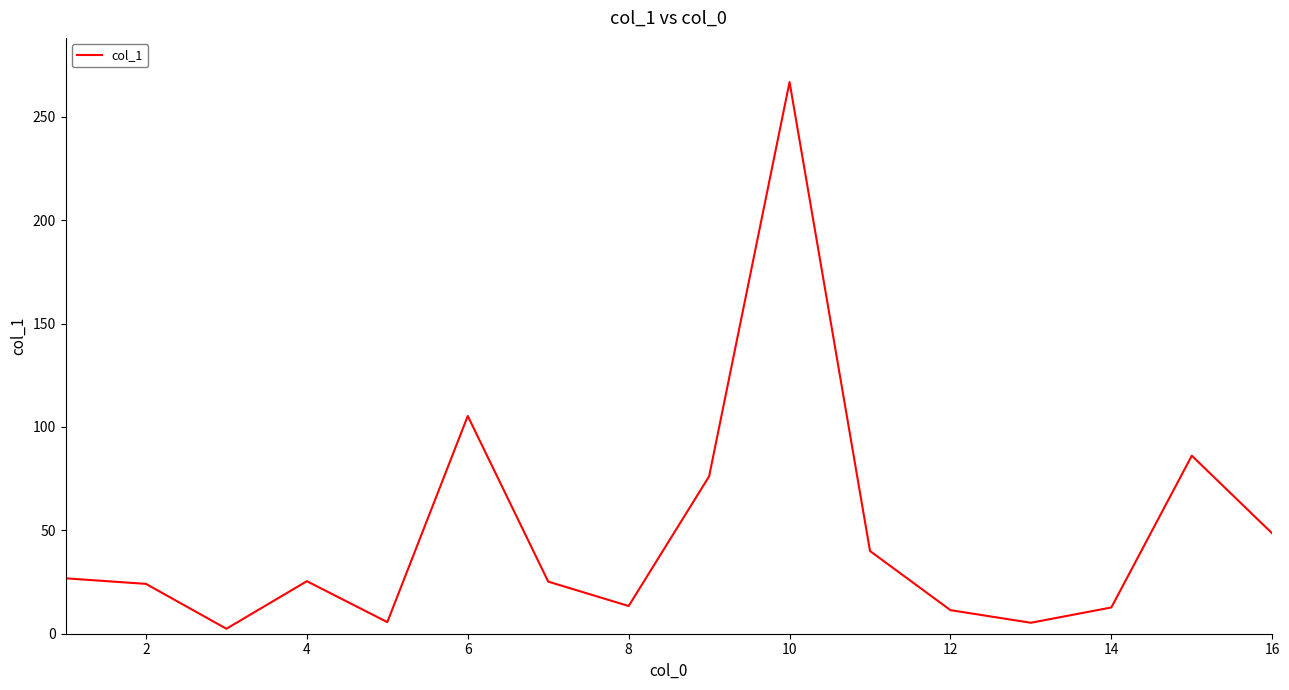

What is the difference between the maximum and minimum values?

264.4